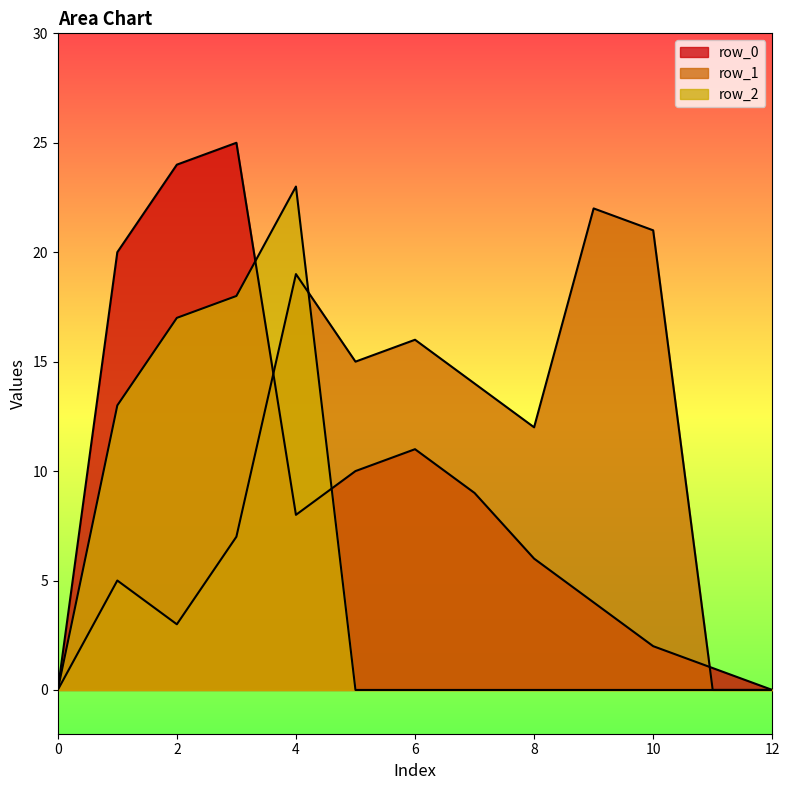

How many lines are shown in the chart?

3